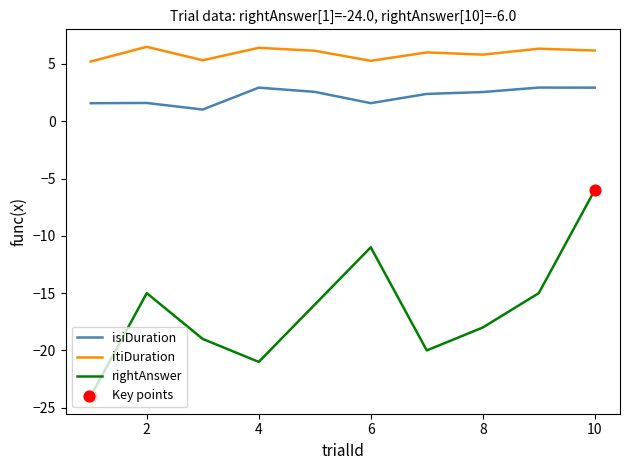

True or false: rightAnswer and isiDuration cross at least once.

False